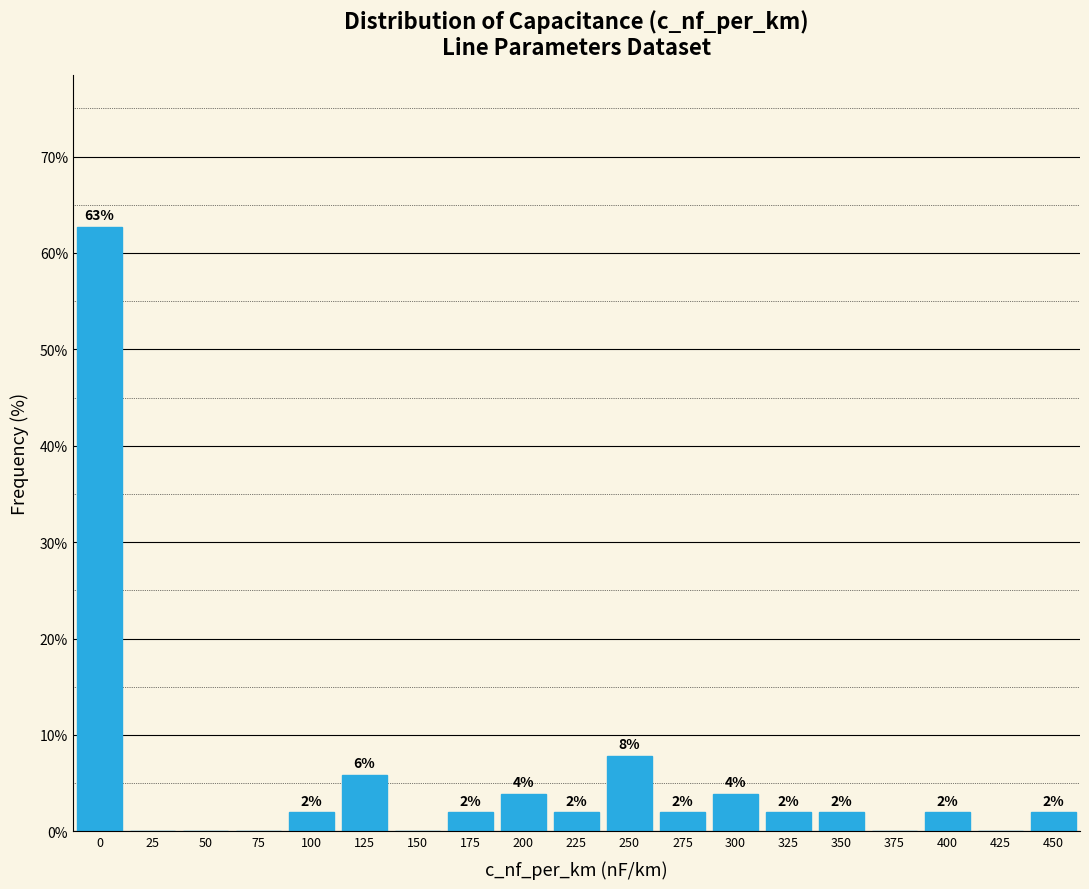

The value at 375 is -22.9. True or false?

False